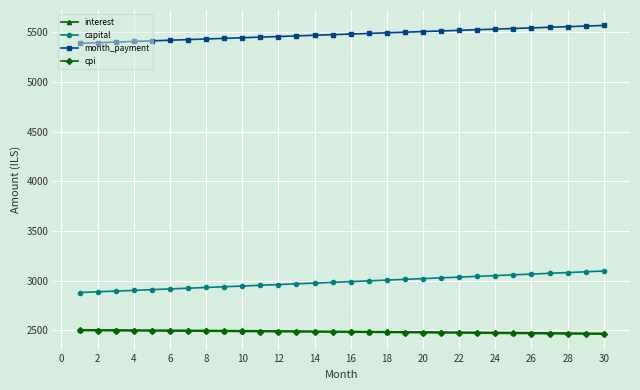

How many lines are shown in the chart?

4